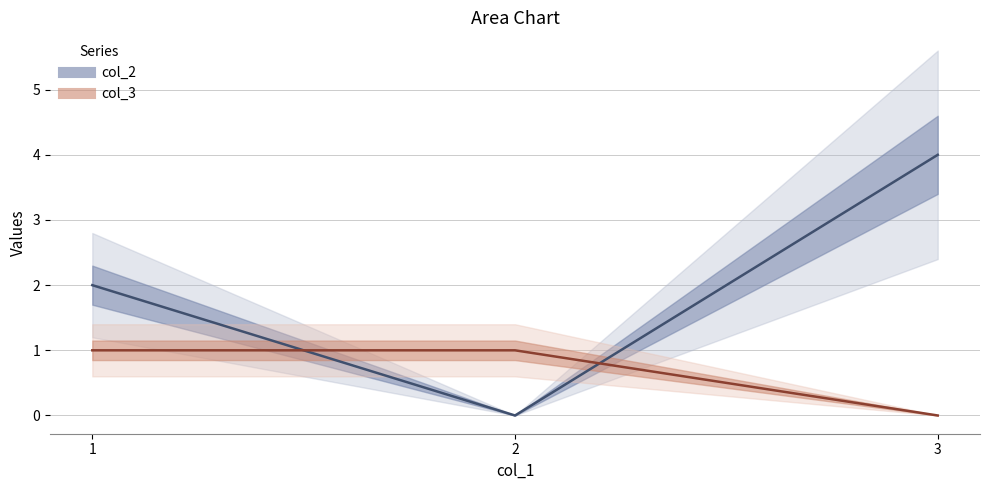

True or false: col_2 has a value of 0 at 2.

True